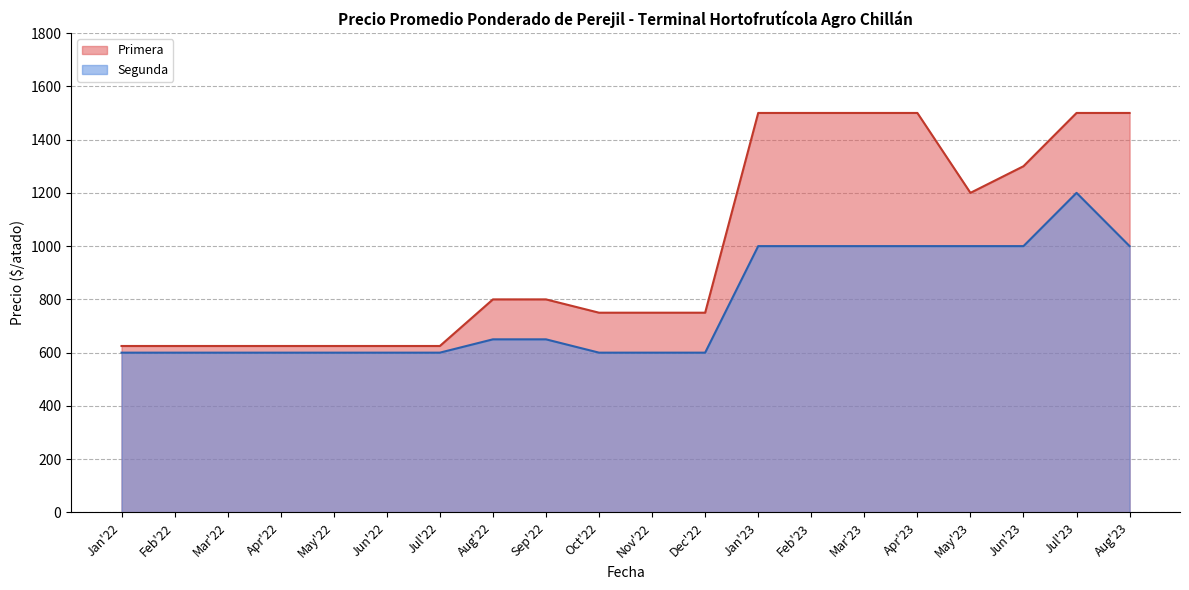

At 2023-06-08, list the series in order from smallest to largest.

Segunda, Primera